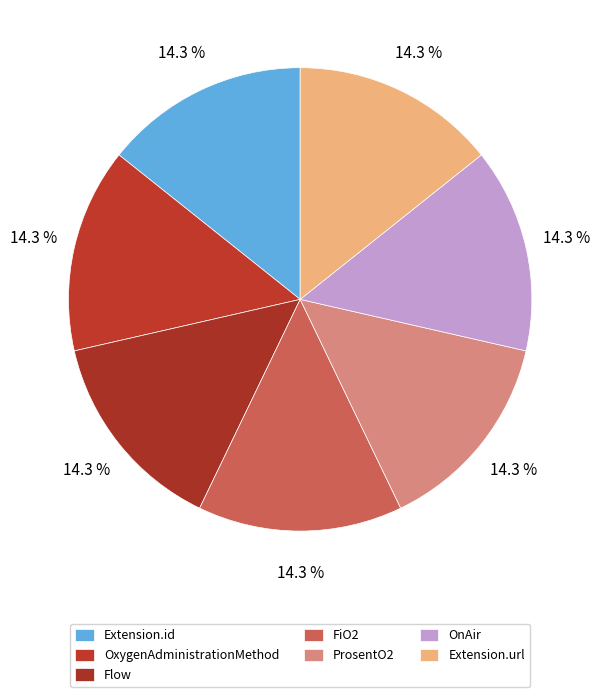

Which slice is the largest?

Extension.url